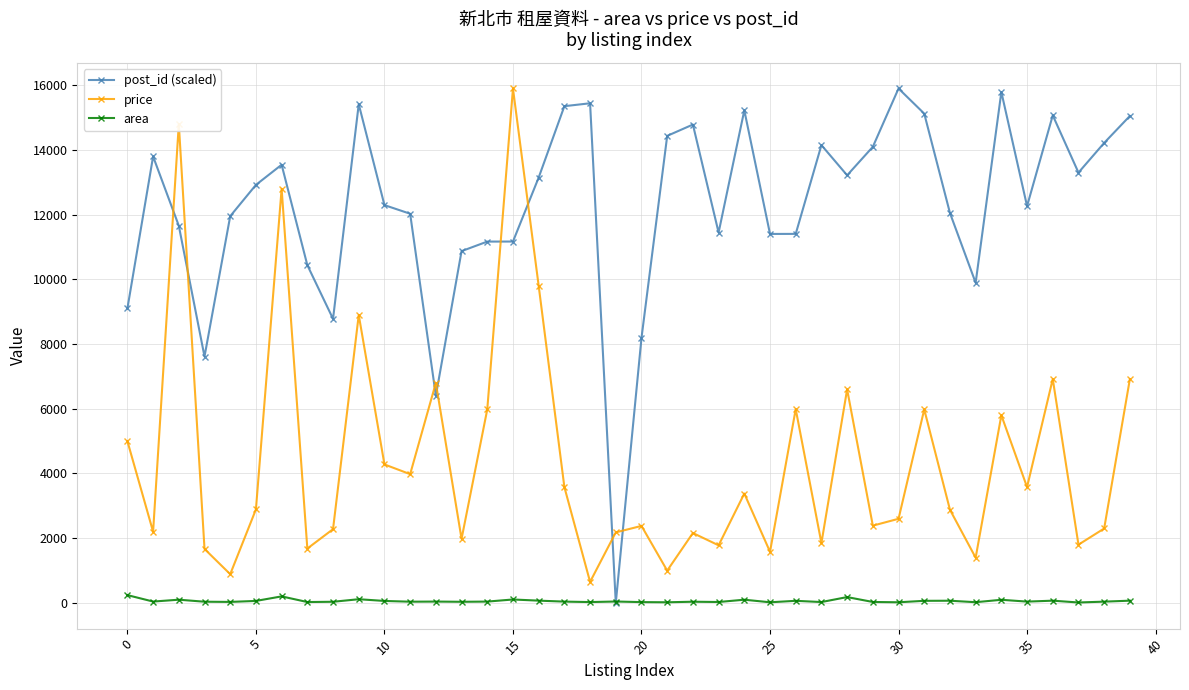

What are all the series names shown in the legend?

post_id (scaled), price, area